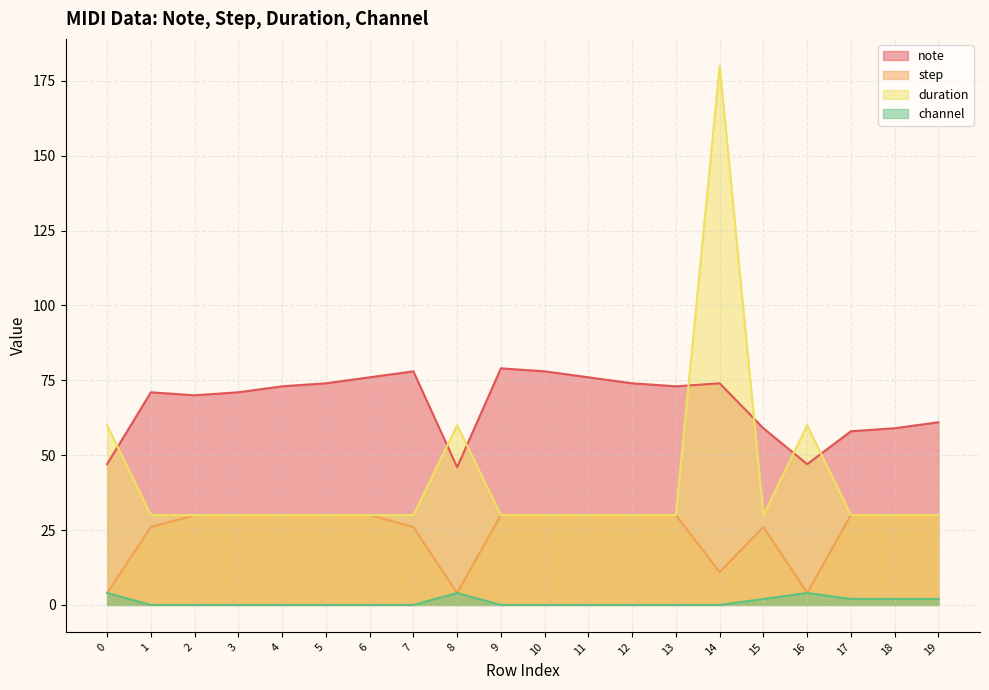

Reading left to right, transcribe all the data shown in this chart.

note: 47	71	70	71	73	74	76	78	46	79	78	76	74	73	74	59	47	58	59	61
step: 4	26	30	30	30	30	30	26	4	30	30	30	30	30	11	26	4	30	30	30
duration: 60	30	30	30	30	30	30	30	60	30	30	30	30	30	180	30	60	30	30	30
channel: 4	0	0	0	0	0	0	0	4	0	0	0	0	0	0	2	4	2	2	2